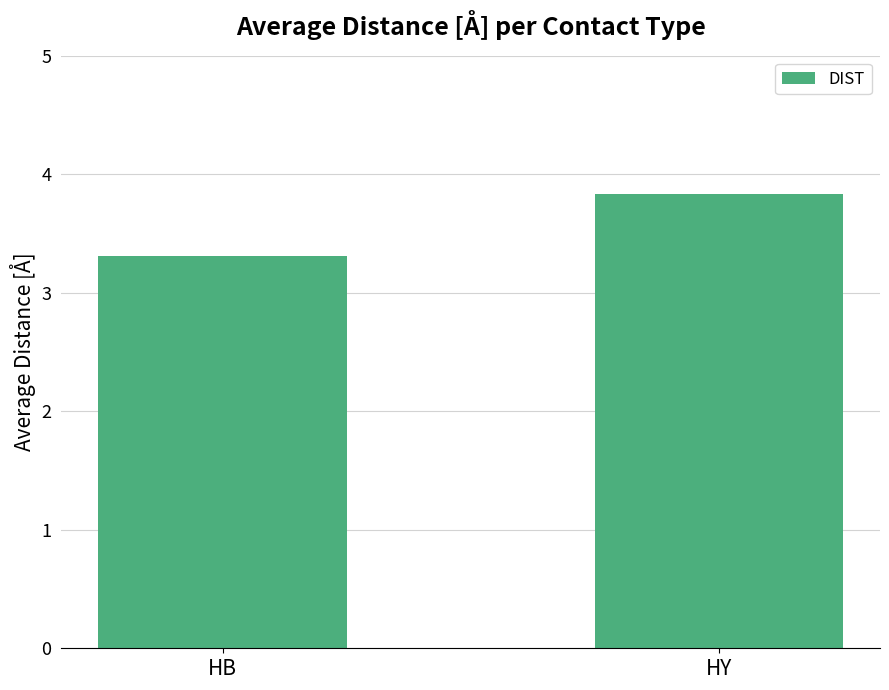

Which category has the lowest value across all series?

HB